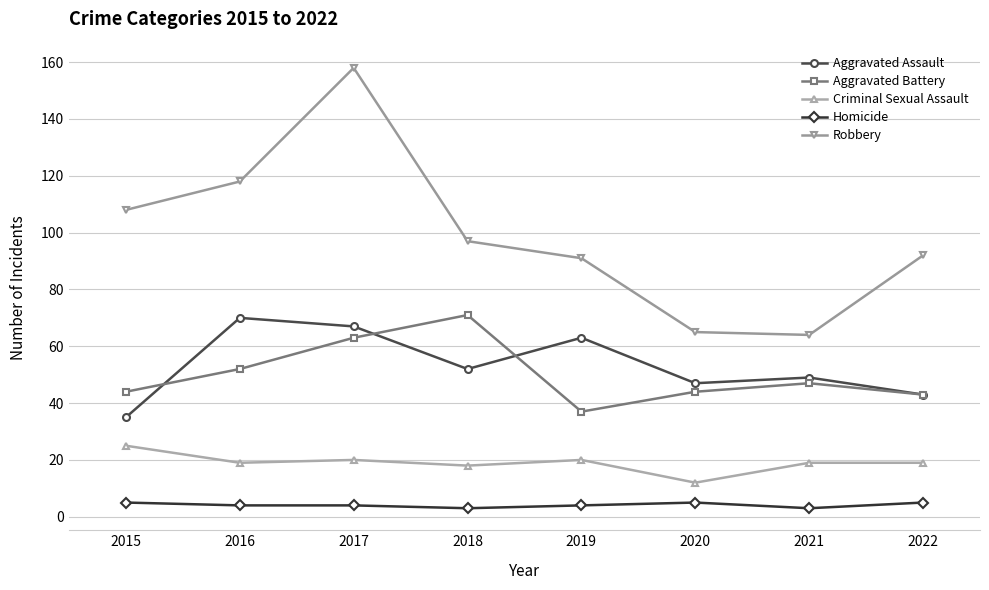

At which category is the sum across all series the highest?

2017